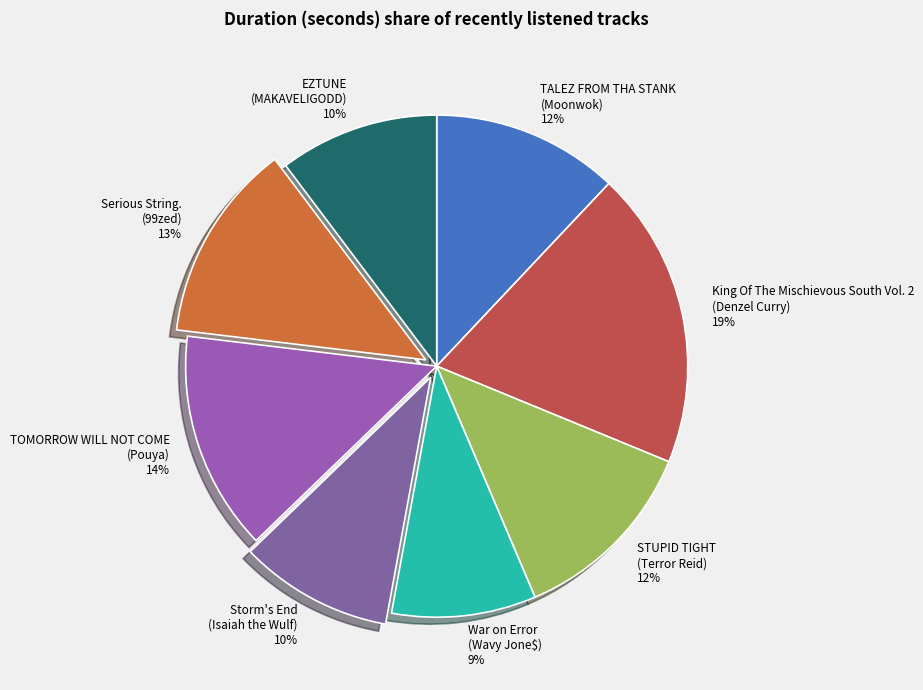

How many segments does this pie chart have?

8